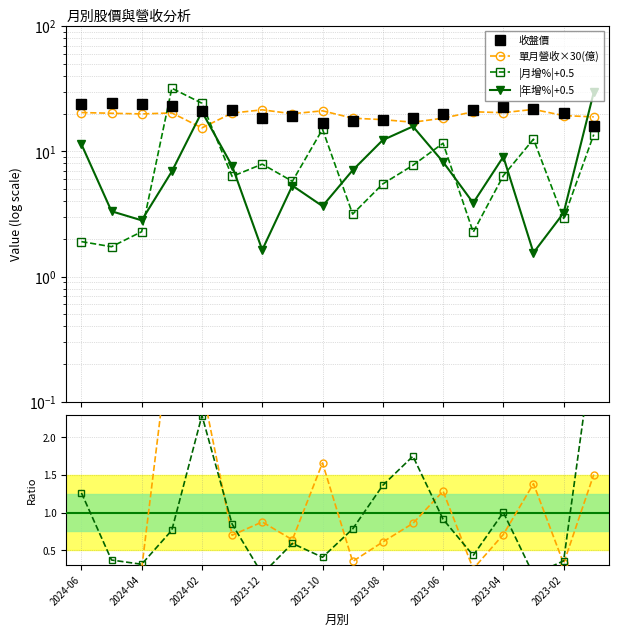

True or false: 月增 ratio has more than 0 points higher than both neighbors.

True